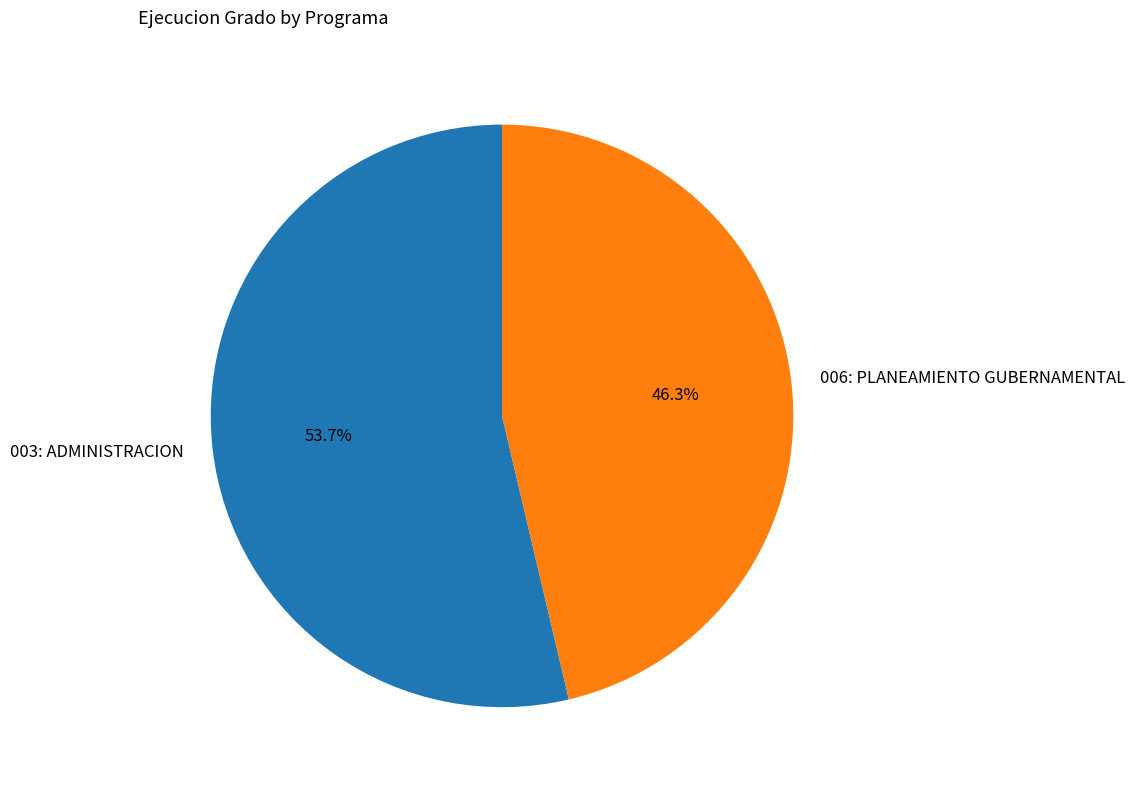

What is the smallest slice in the pie chart?

006: PLANEAMIENTO GUBERNAMENTAL